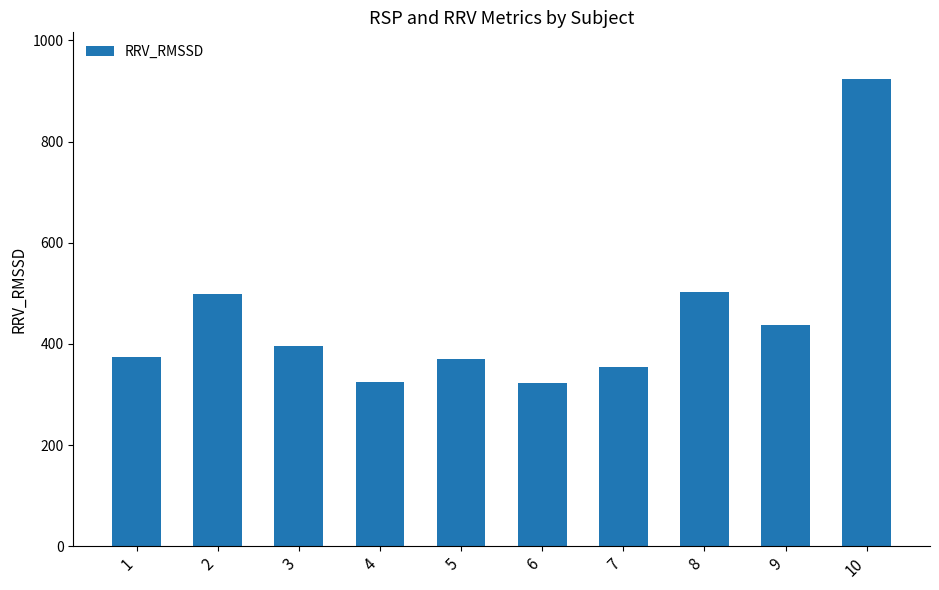

True or false: the data shows 354.7 at 7.

True